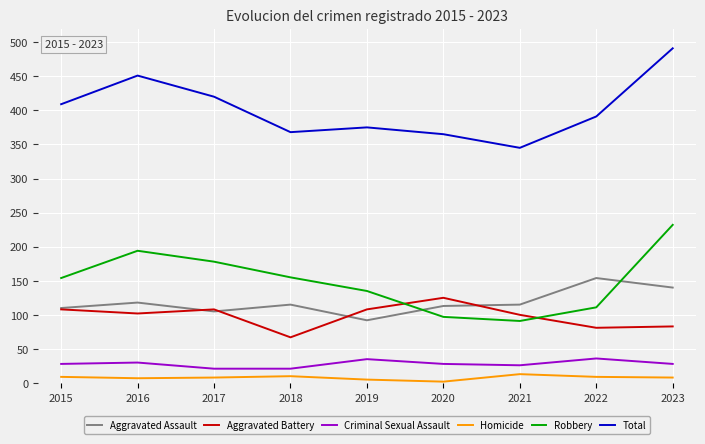

What is the difference between the second highest and minimum values in the Aggravated Battery series?

41